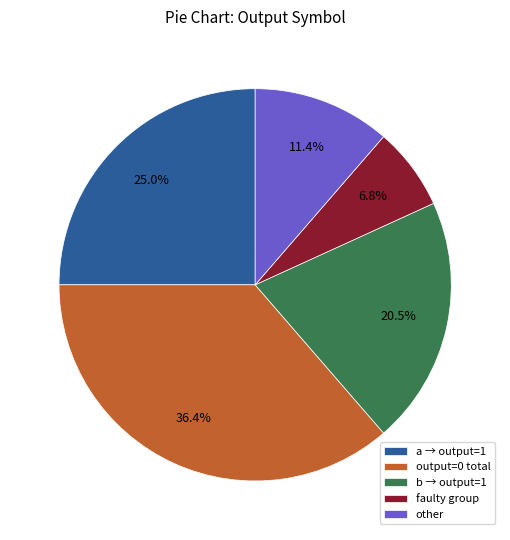

How many segments does this pie chart have?

5